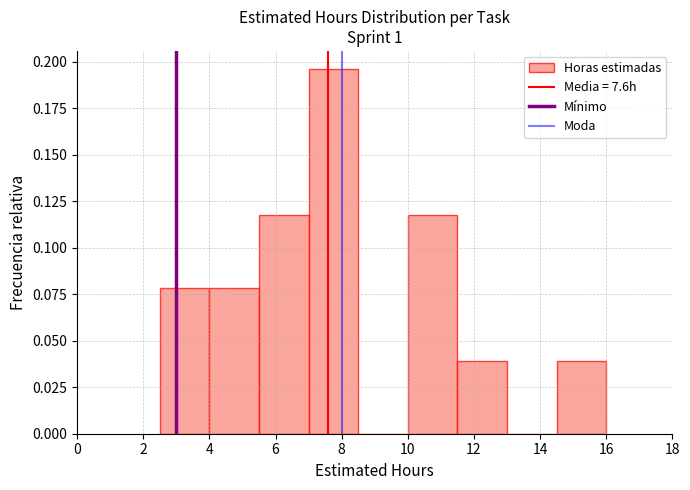

Which range on the x-axis has the tallest bar?

7.0 to 8.5